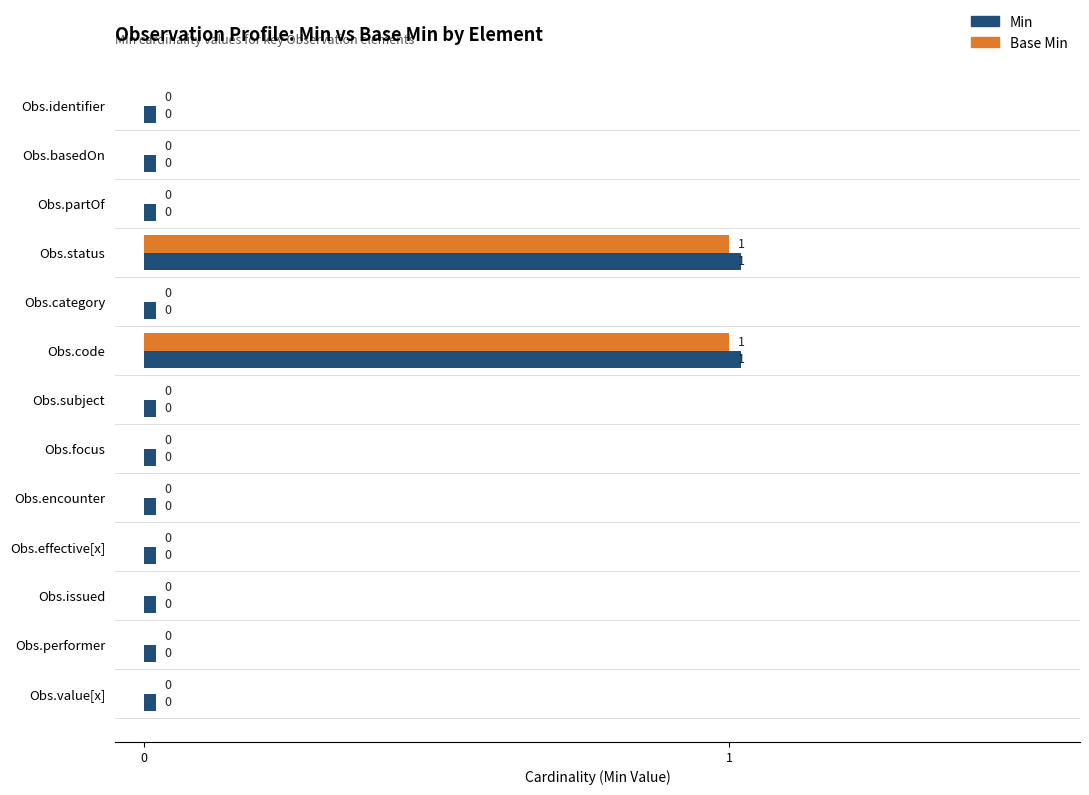

How many categories are shown in the chart?

13